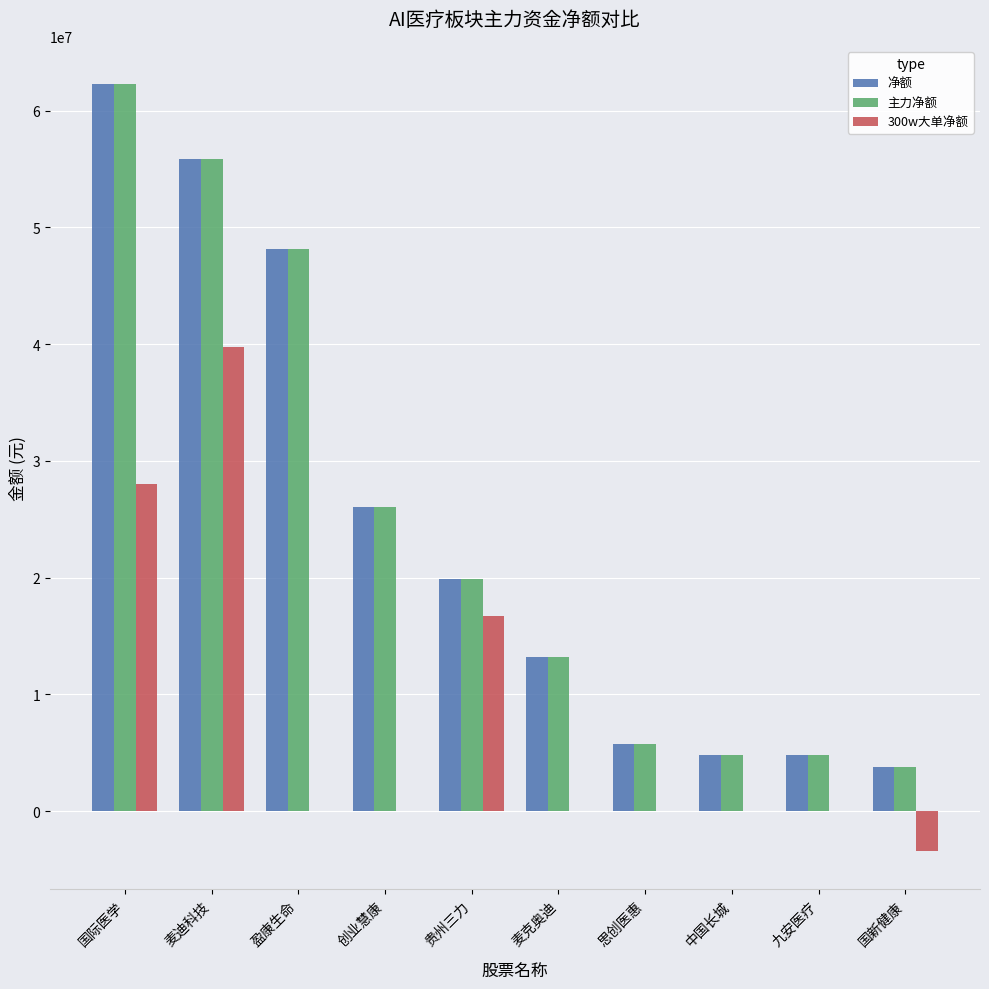

Is the value of 300w大单净额 at 中国长城 greater than the value of 净额 at 思创医惠?

No